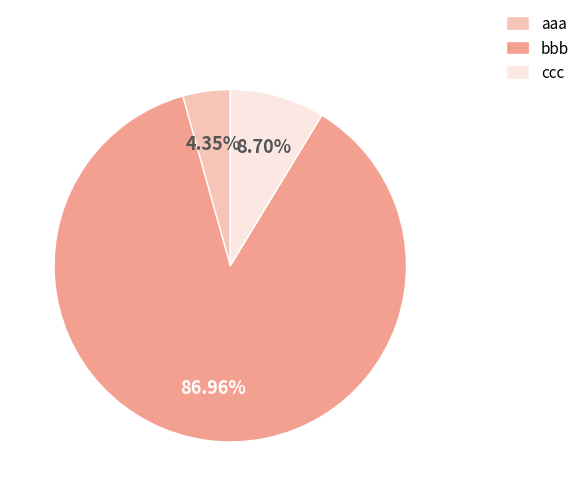

What percentage is the bbb slice, to the nearest percent?

87%